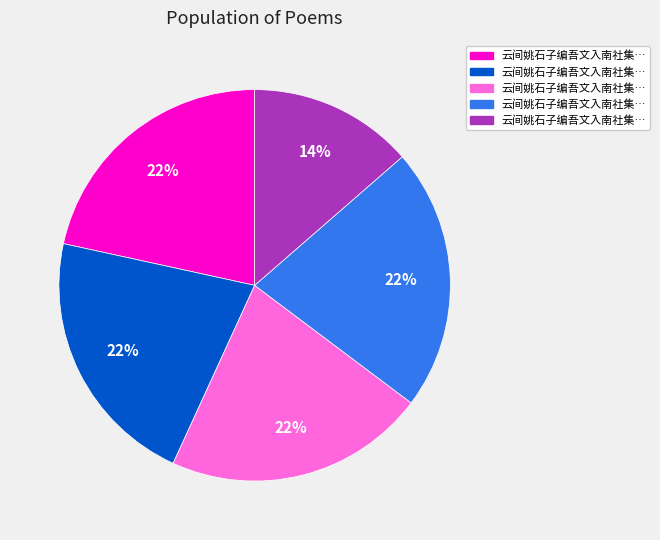

To the nearest percent, what is the difference between the largest and smallest slice percentages?

8%